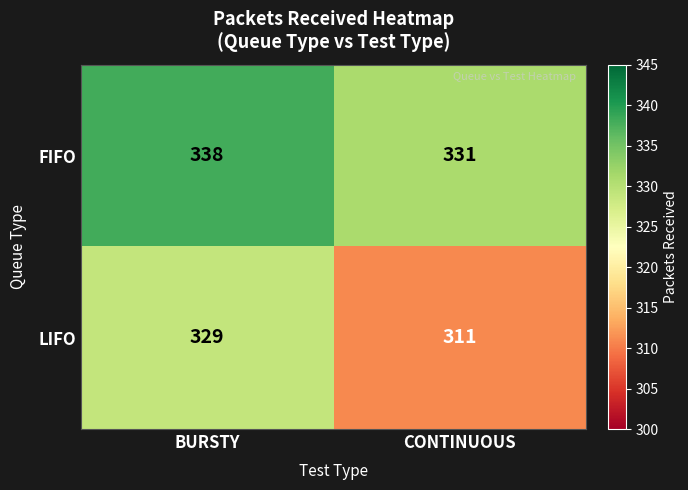

Is it true that FIFO equals 167 at CONTINUOUS?

False